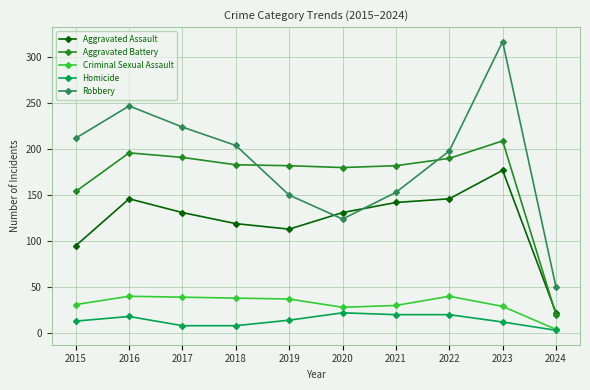

The Homicide series shows 3 at 2024. True or false?

True